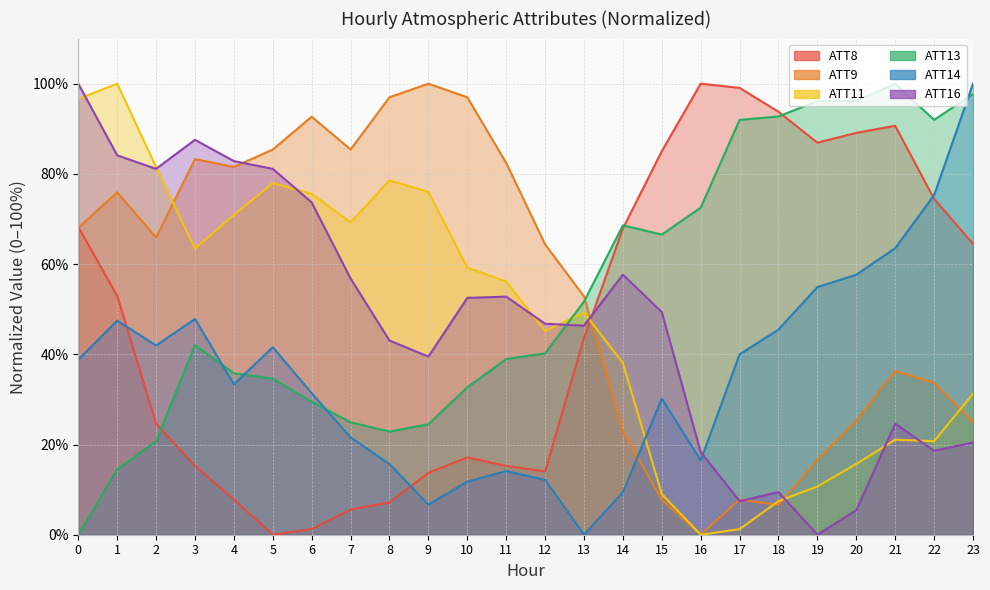

How many interior local peaks does the ATT11 series have?

5